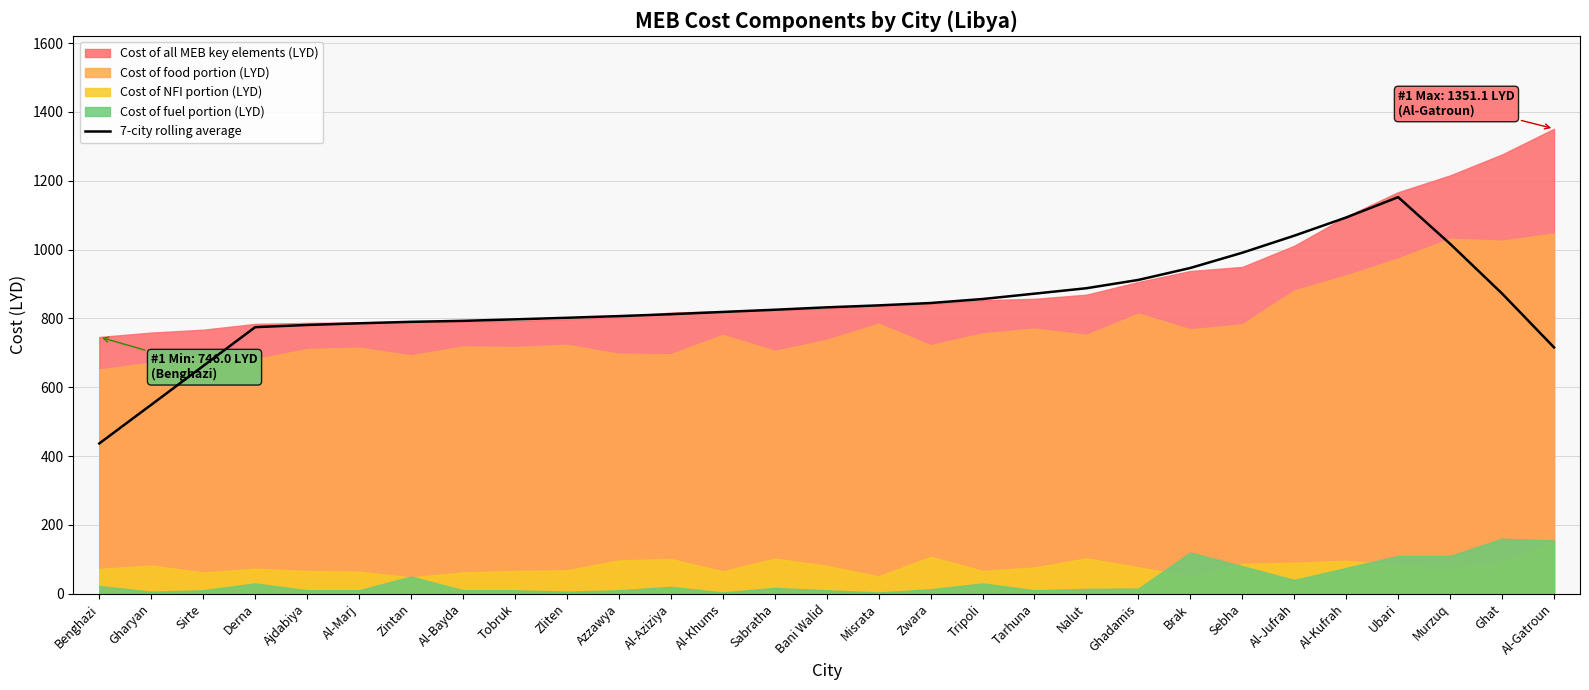

Is it true that the value at Misrata is 837.9?

True